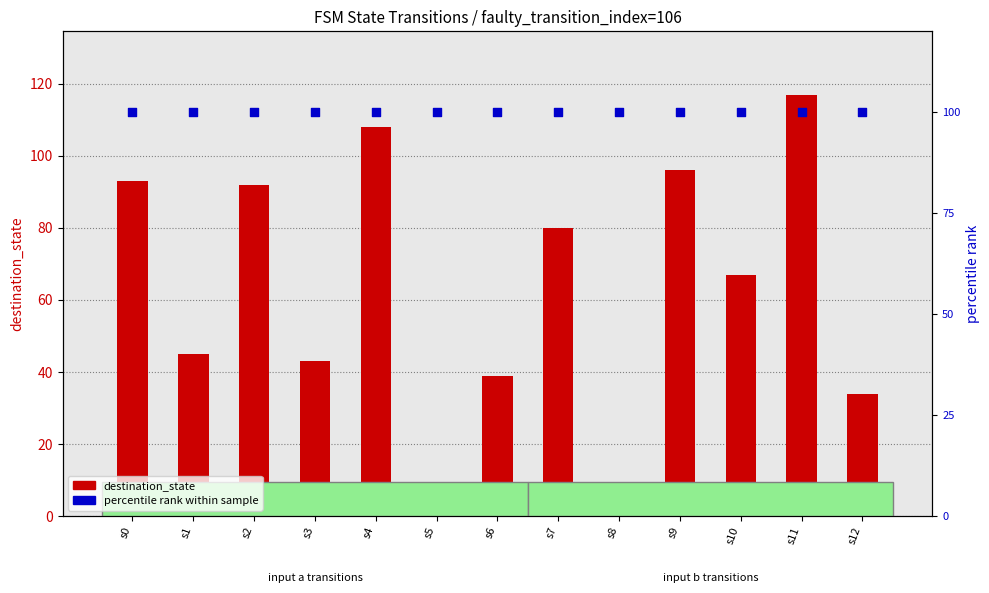

Which series contains the lowest Y value?

destination_state